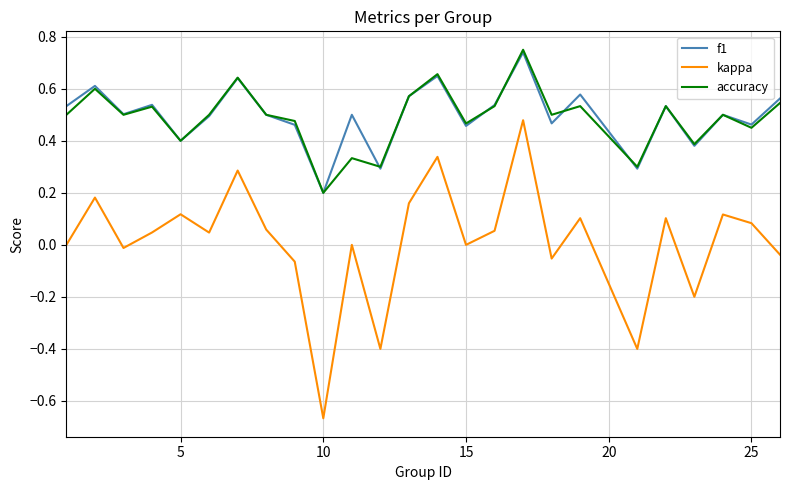

Which series has the widest spread of values?

kappa